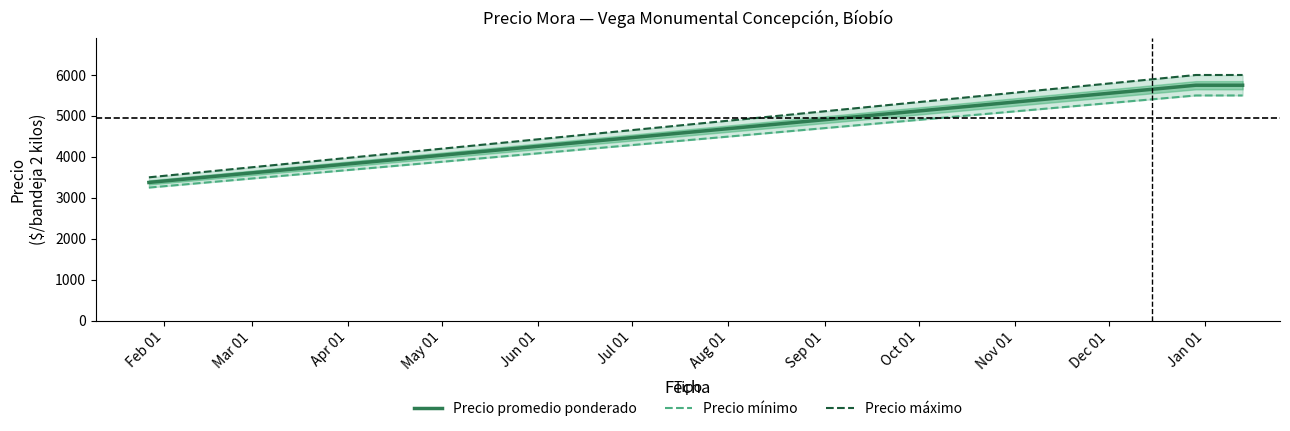

What is the value of the Precio mínimo point at the 1st from the left?

3250